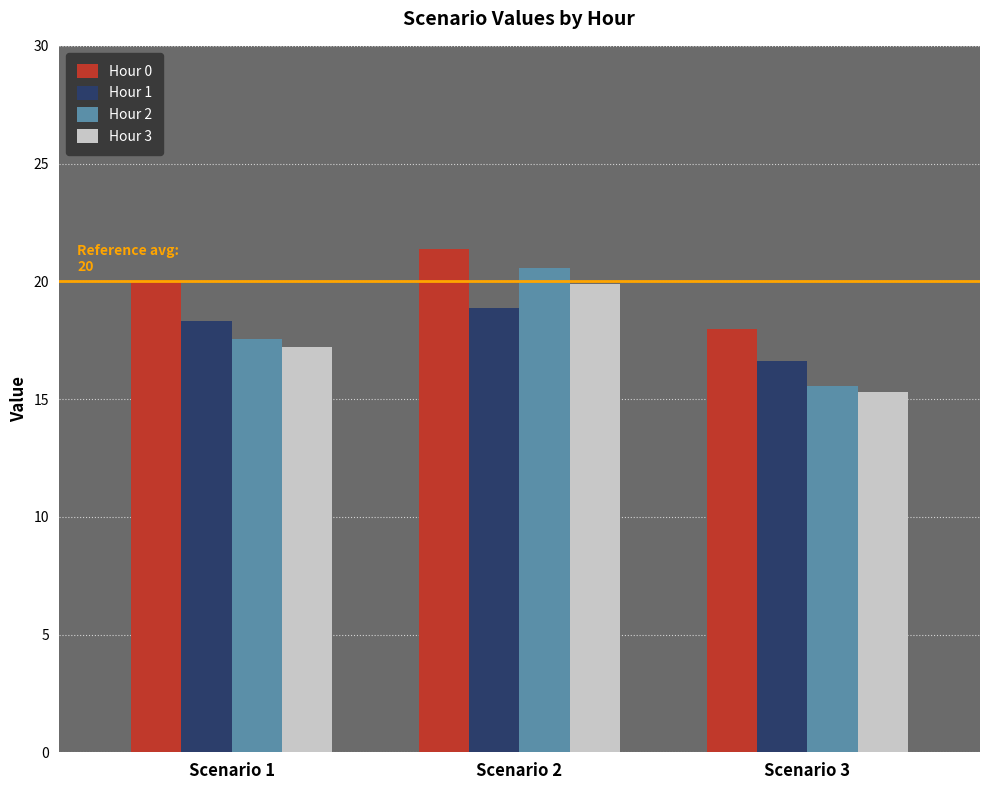

What is the minimum value shown in the chart?

15.3